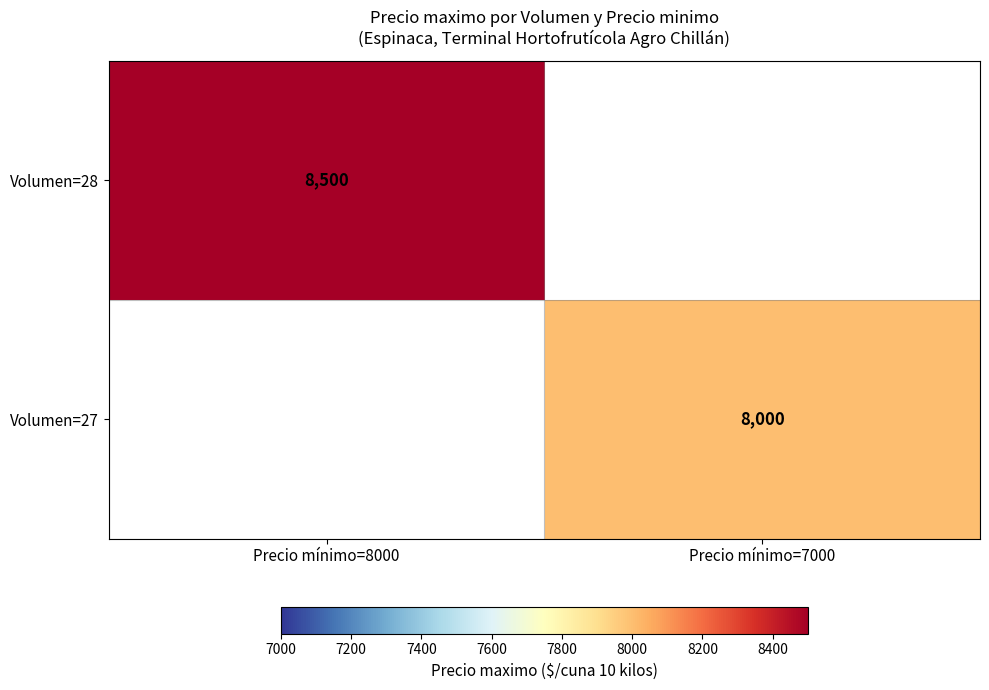

True or false: Volumen=27 has a value of 2731 at Precio mínimo=7000.

False